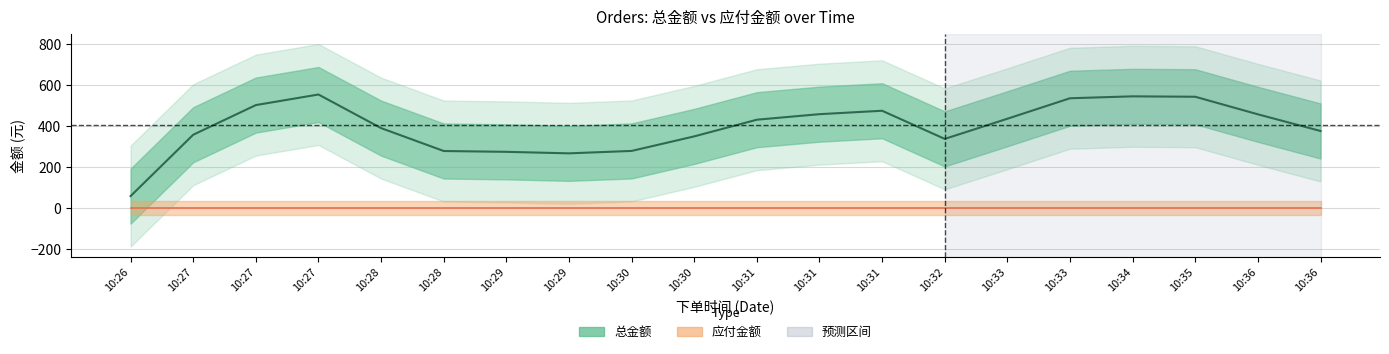

At which category does 总金额 reach its first local peak?

10:27